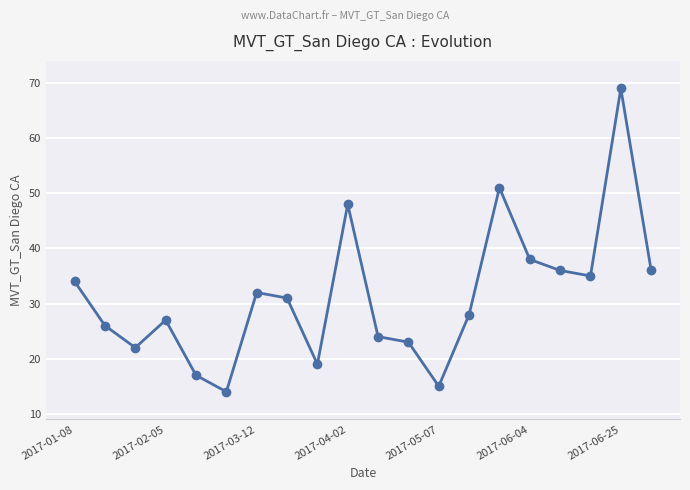

Reading right to left, what are all the values shown in this chart?

36	69	35	36	38	51	28	15	23	24	48	19	31	32	14	17	27	22	26	34